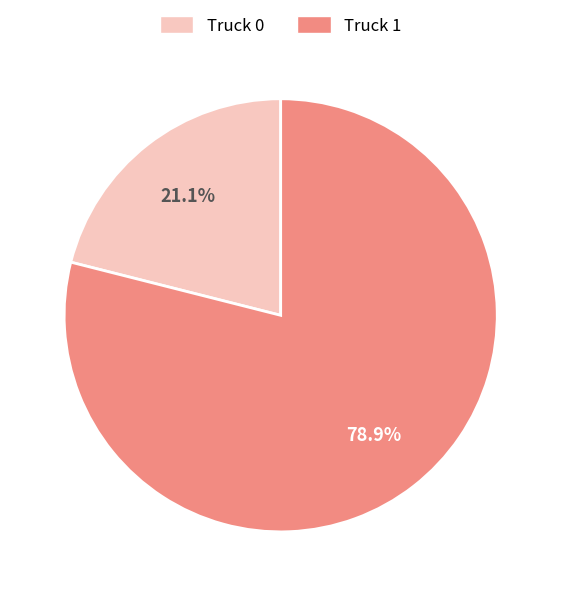

Which has a higher value, Truck 1 or Truck 0?

Truck 1